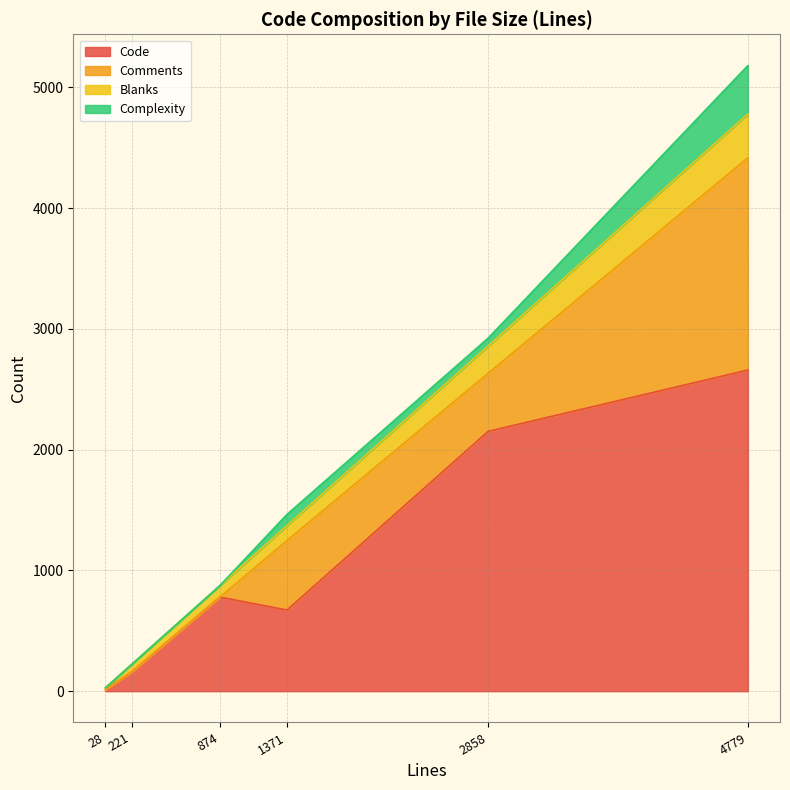

Where is Complexity nearest to the value 200?

1371